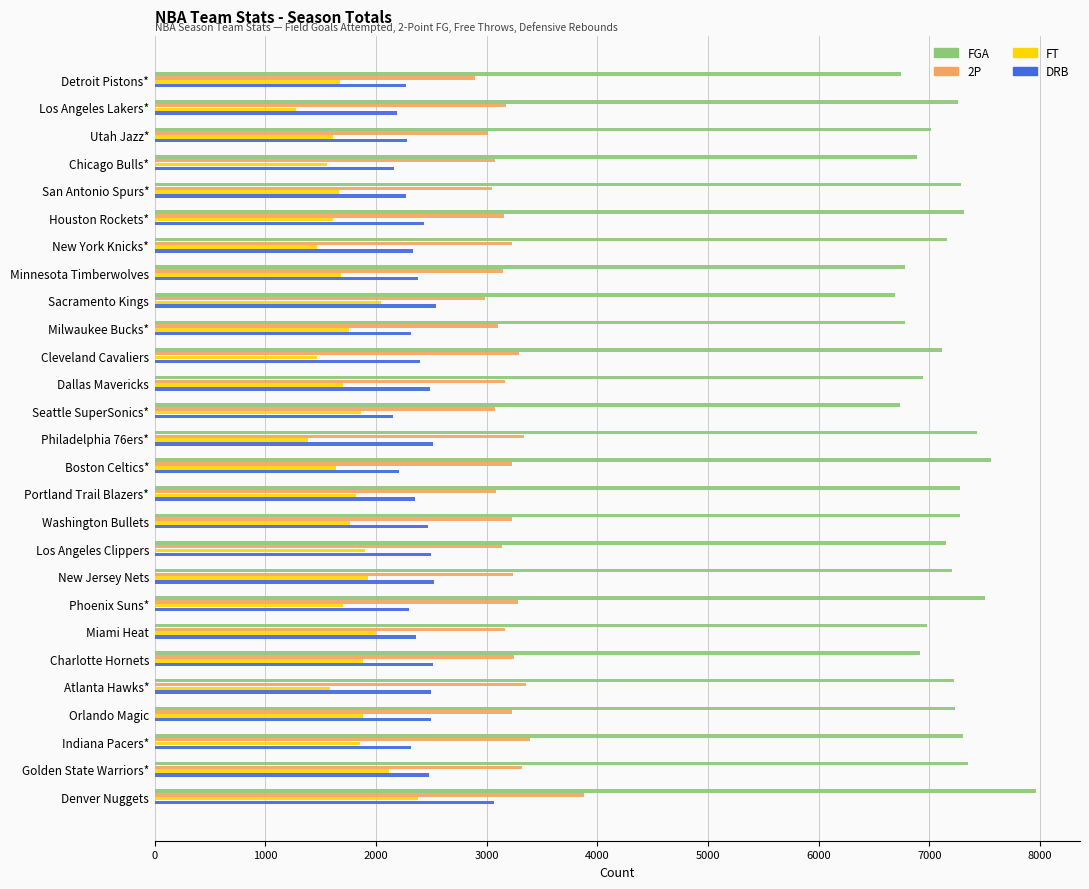

Which category has the highest value in the FGA series?

Denver Nuggets